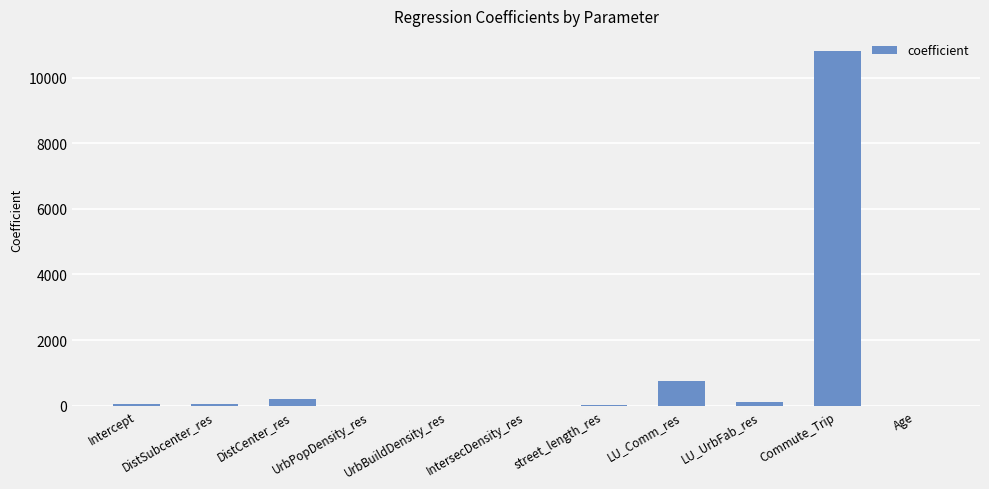

What is the sum of the values at Age and UrbPopDensity_res?

2.2